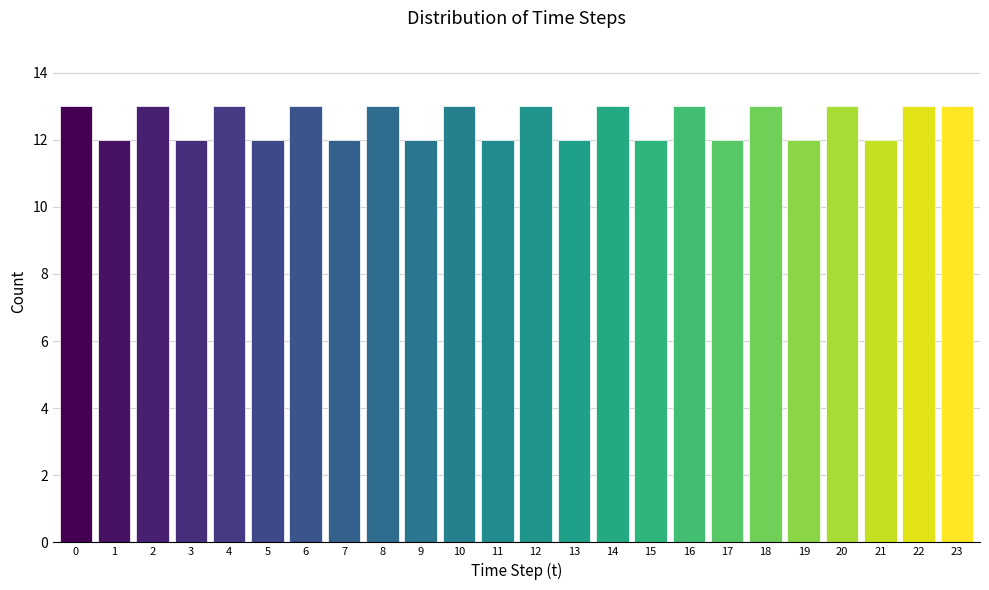

Reading left to right, extract all data points from this chart.

0=13	1=12	2=13	3=12	4=13	5=12	6=13	7=12	8=13	9=12	10=13	11=12	12=13	13=12	14=13	15=12	16=13	17=12	18=13	19=12	20=13	21=12	22=13	23=13